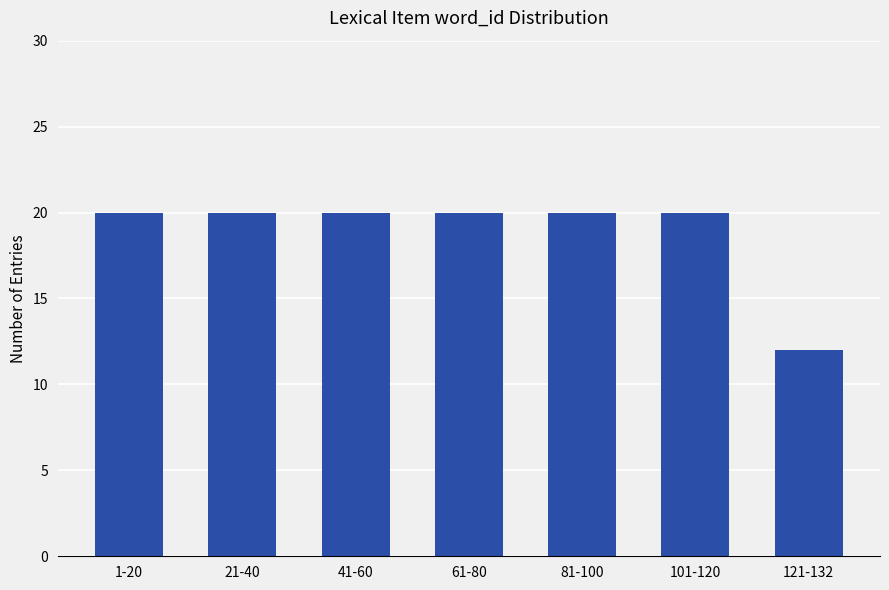

Is it true that the value at 41-60 is 34?

False